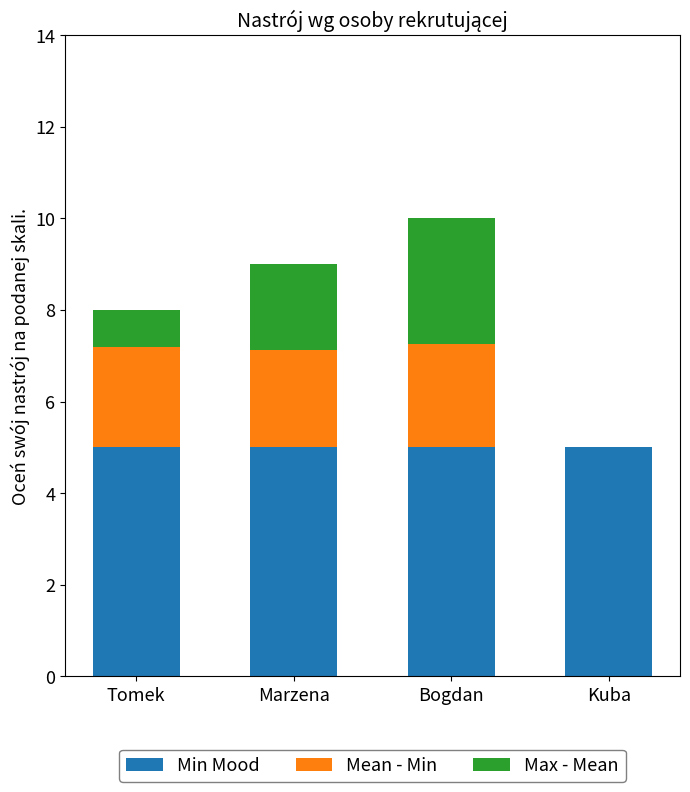

True or false: Min Mood has a value of 1.6 at Kuba.

False